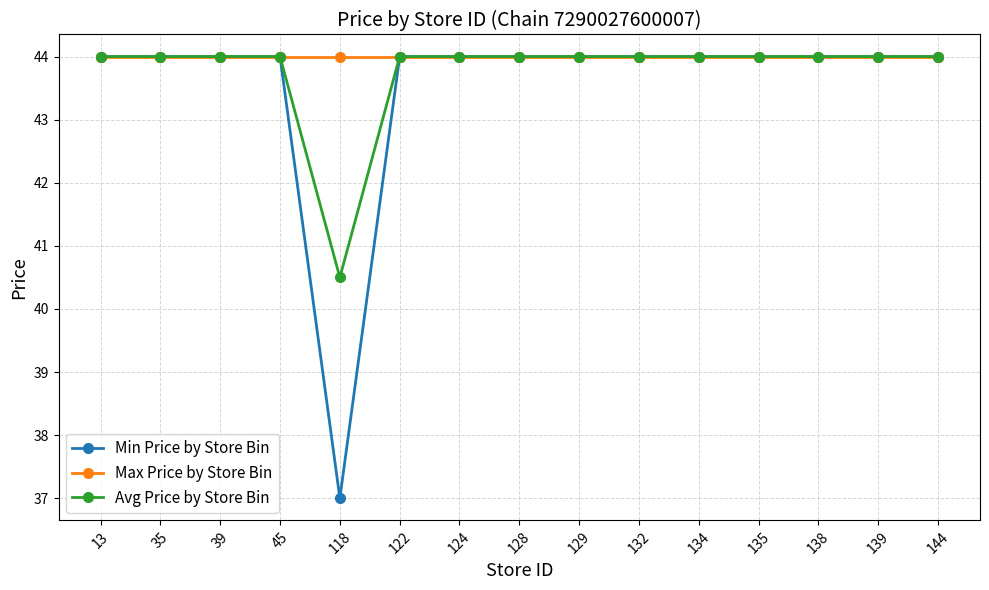

Which series has the largest range (max minus min)?

Min Price by Store Bin